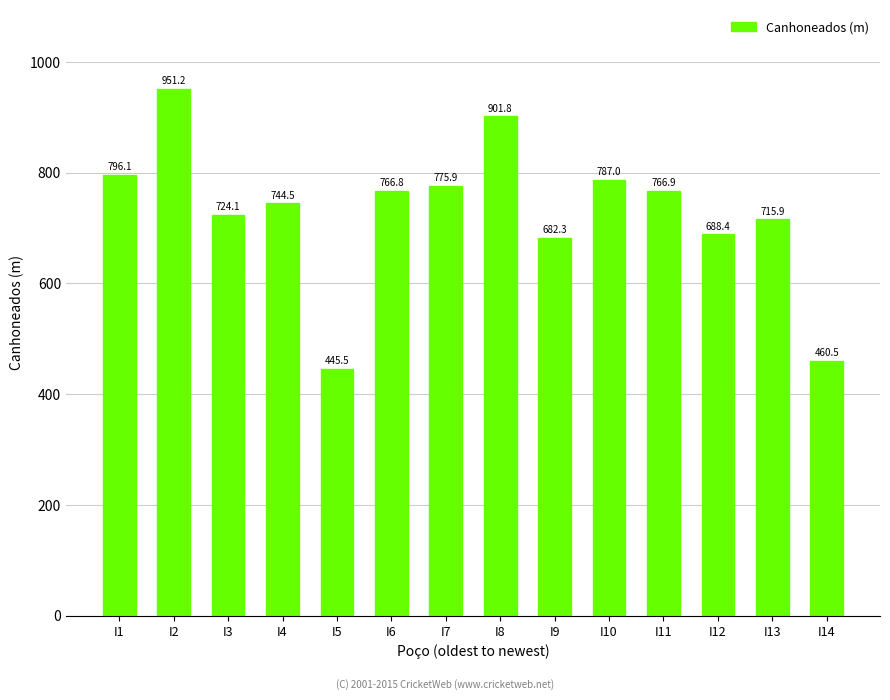

What is the greatest value displayed?

951.2